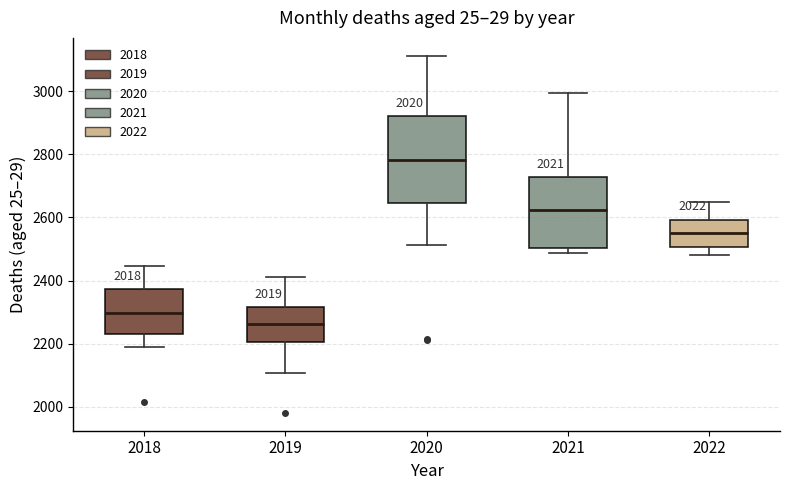

Reading left to right, transcribe this box plot: for each box, give where its median line is, the range the box spans, and where its two whiskers end, as read against the y-axis. The values are not printed on the chart, so give them approximately, as read against the axis.

2018: median 2300, box 2240 to 2380, whiskers 2200 to 2440
2019: median 2260, box 2200 to 2320, whiskers 2100 to 2420
2020: median 2780, box 2640 to 2920, whiskers 2520 to 3120
2021: median 2620, box 2500 to 2720, whiskers 2480 to 3000
2022: median 2560, box 2500 to 2600, whiskers 2480 to 2660